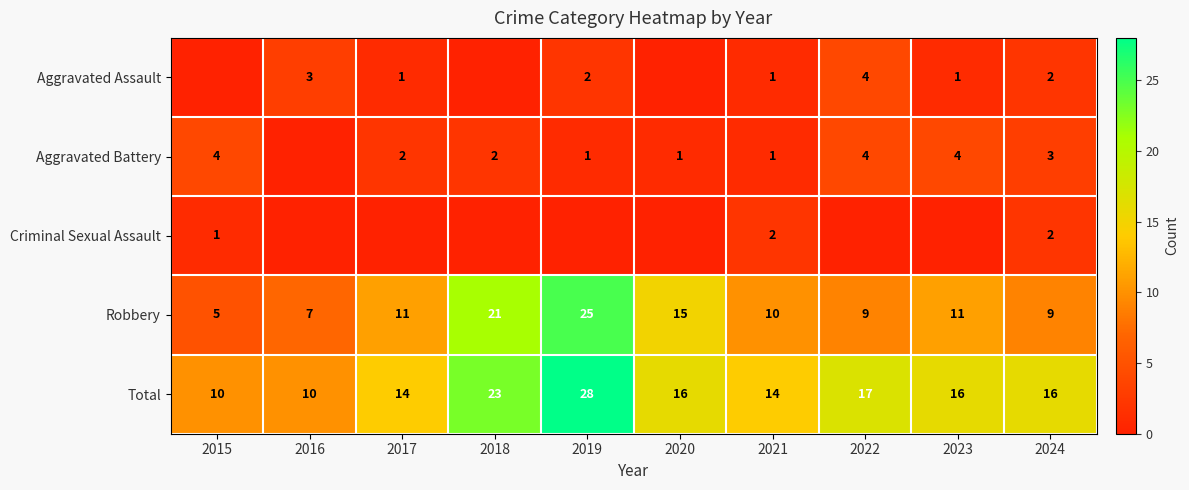

At which label is Robbery closest to 15?

2020